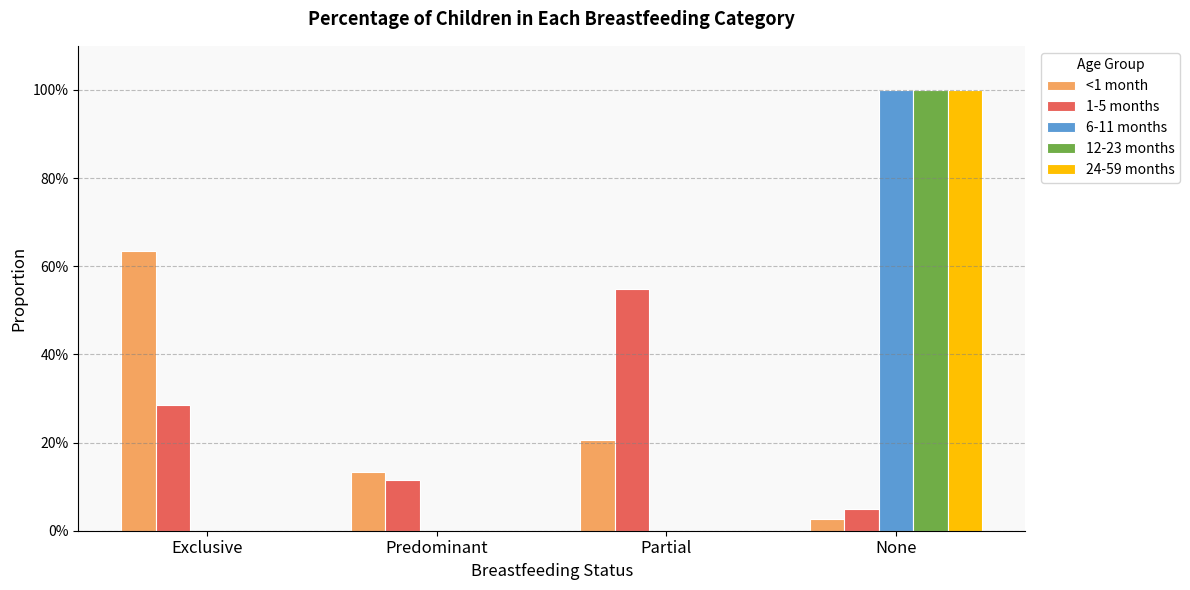

What is the difference between the <1 month values at Predominant and None?

0.1